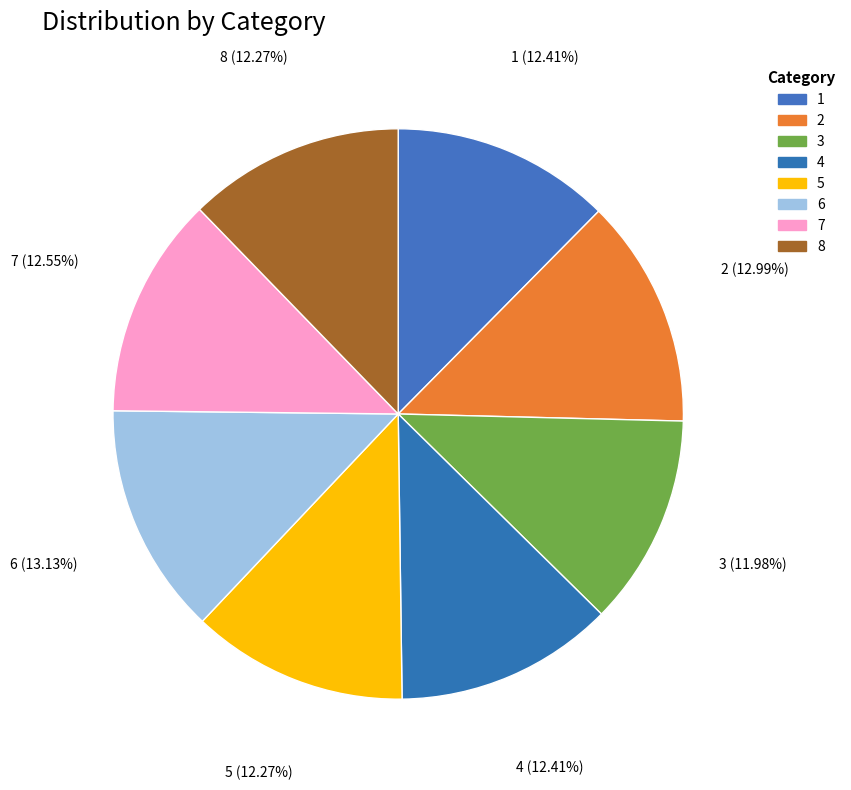

Rank the categories by value from lowest to highest.

3, 5, 8, 1, 4, 7, 2, 6